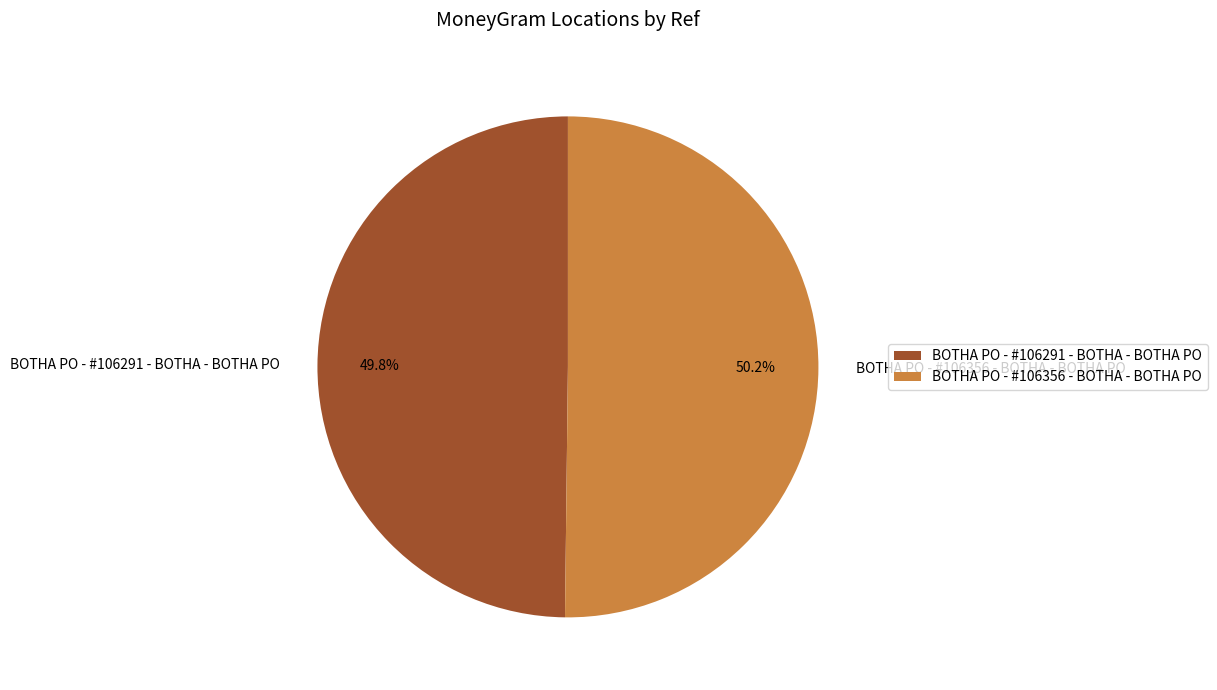

How many slices are in this pie chart?

2